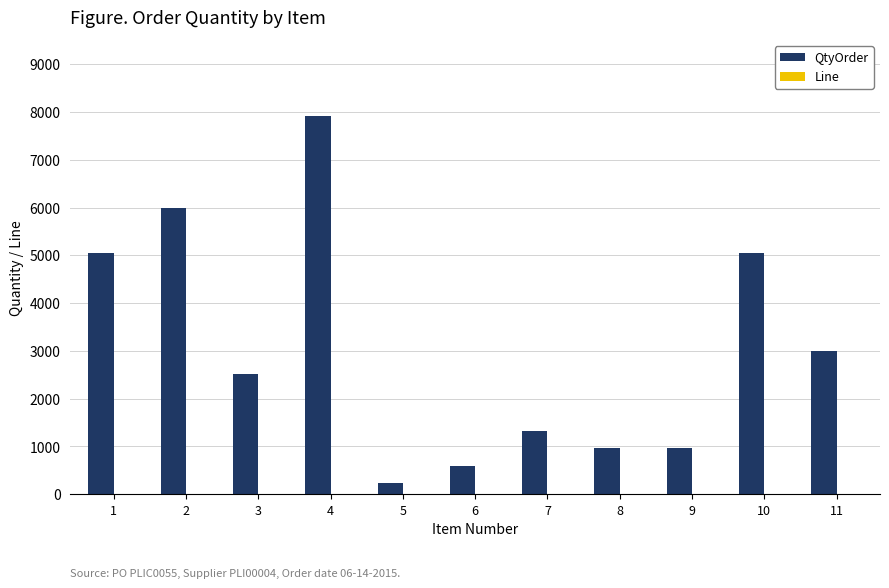

Which series has the largest total across all categories?

QtyOrder